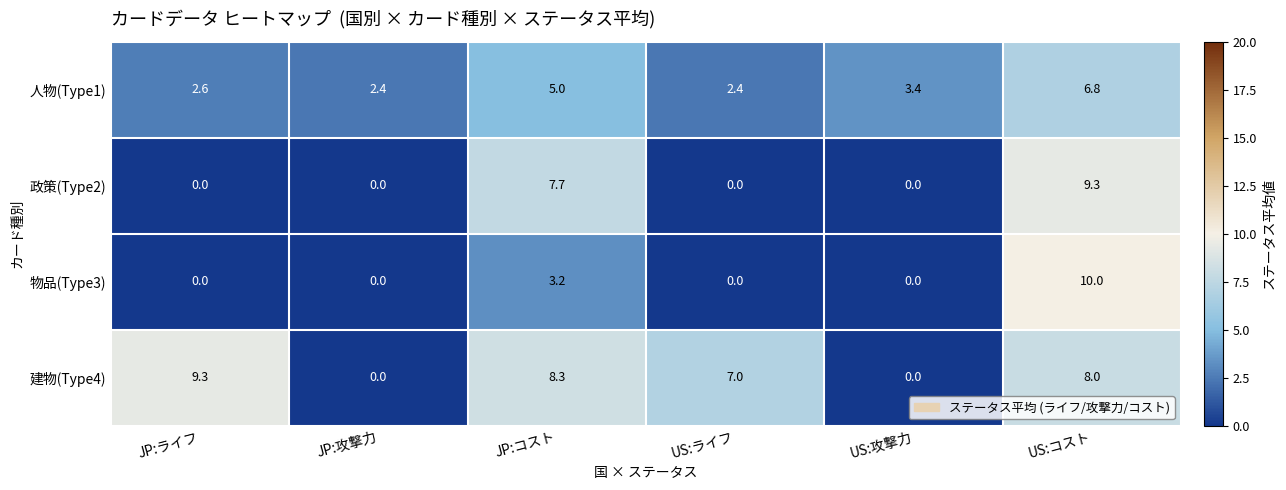

List the series in order of their overall mean, highest first.

建物(Type4), 人物(Type1), 政策(Type2), 物品(Type3)